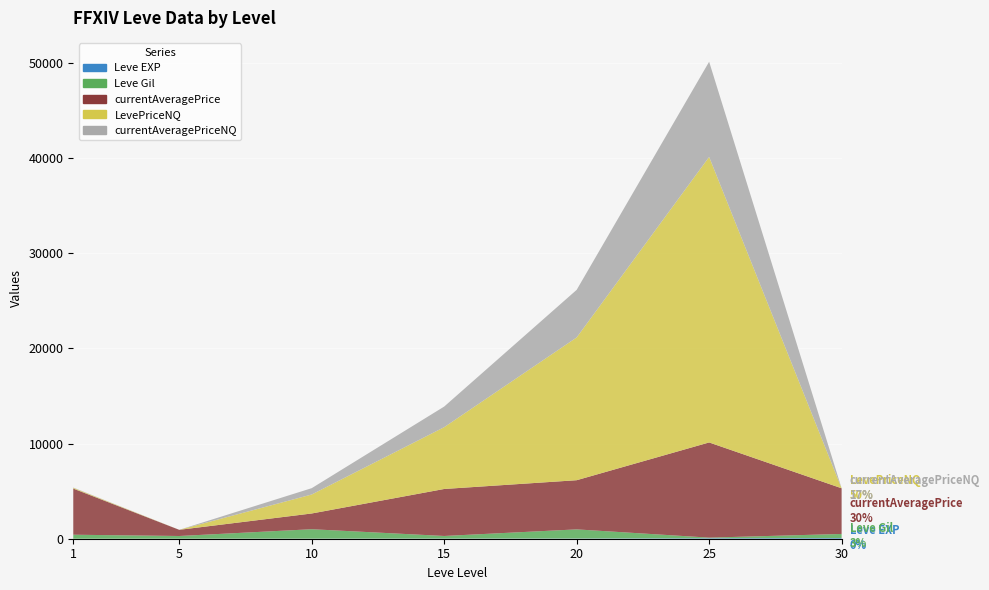

Reading left to right, list all the values displayed in this chart.

Leve EXP: 1	6	9	19	22	55	72
Leve Gil: 420	280	990	270	960	60	430
currentAveragePrice: 4847	649	1653	4937	5166	10000	4799
LevePriceNQ: 78	0	1995	6495	15000	30000	0
currentAveragePriceNQ: 31	0	665	2165	5000	10000	0